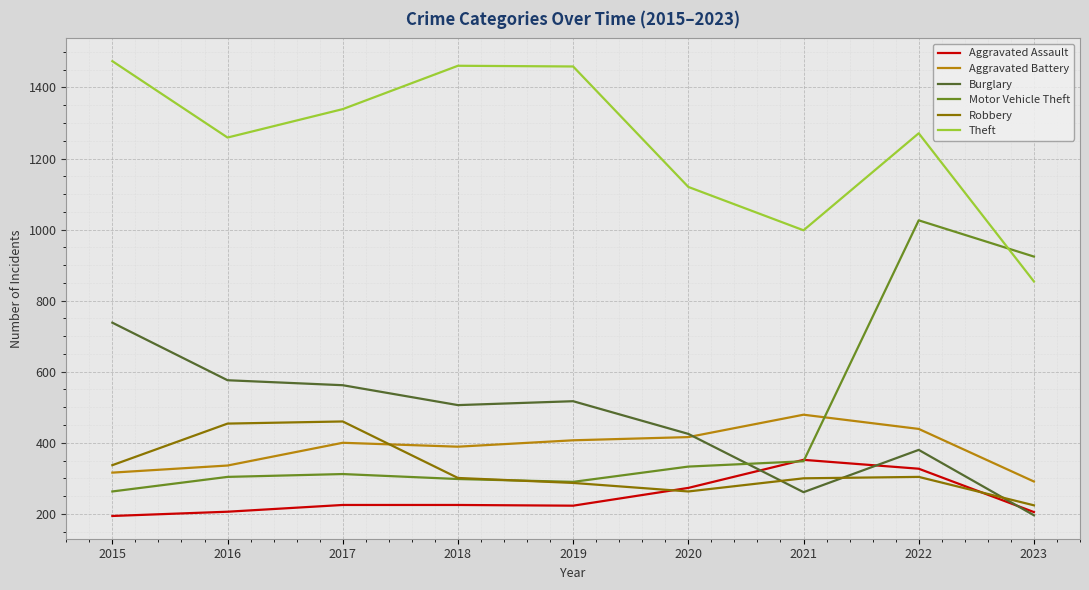

True or false: Burglary and Theft cross at least once.

False